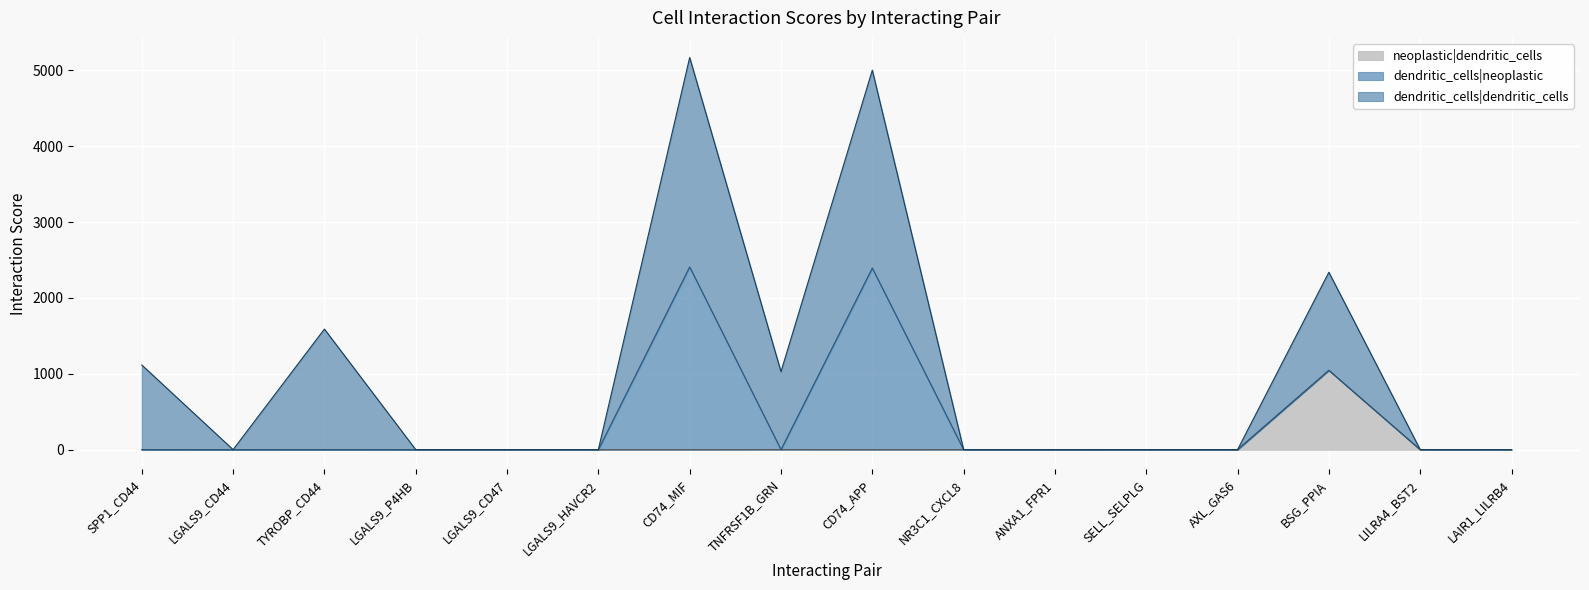

What is the label of the 1st point from the left?

SPP1_CD44